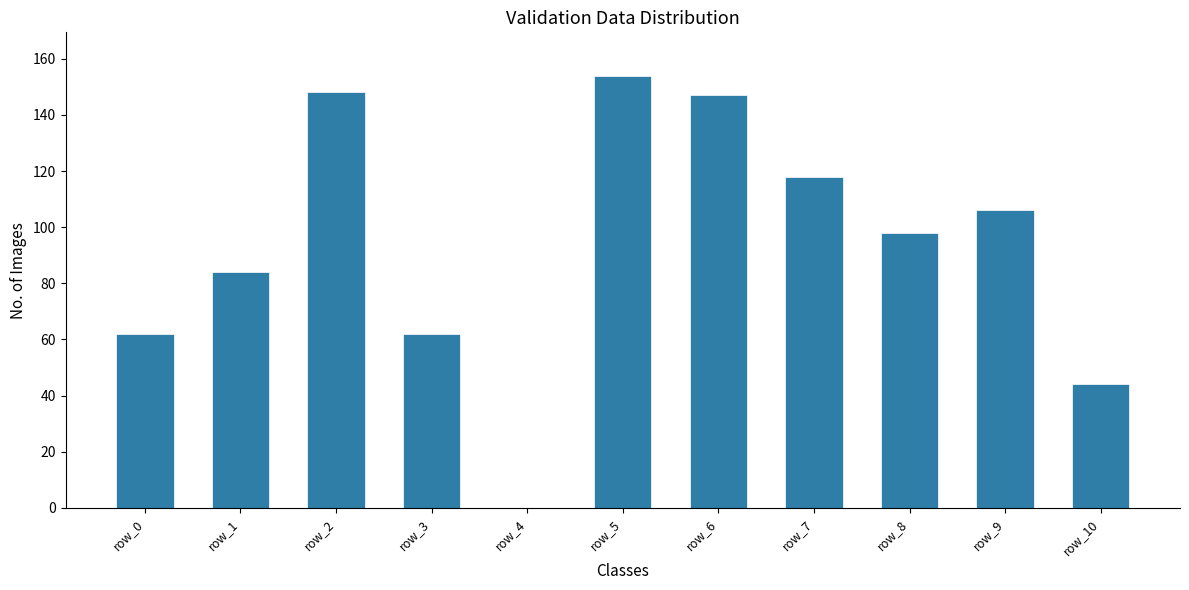

How many values are above zero?

10